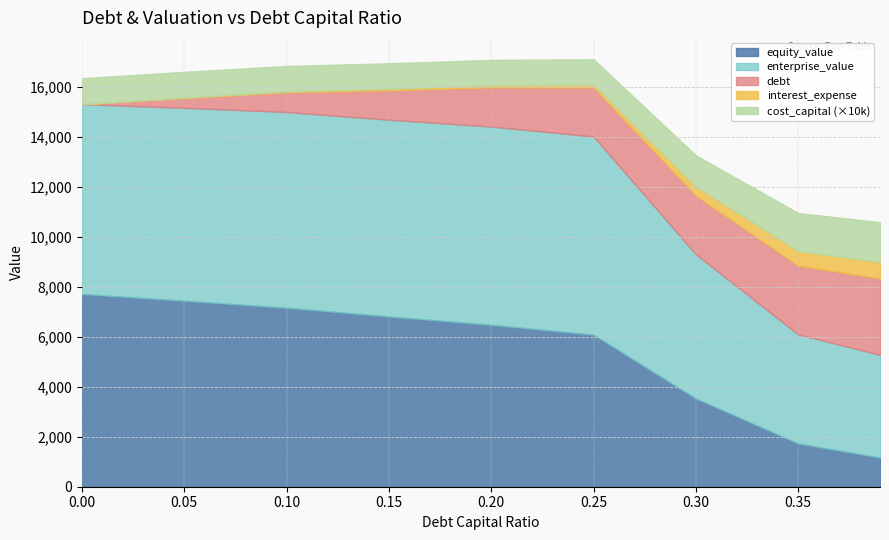

Is the value of cost_capital at 0.1 greater than the value of equity_value at 0.39?

No